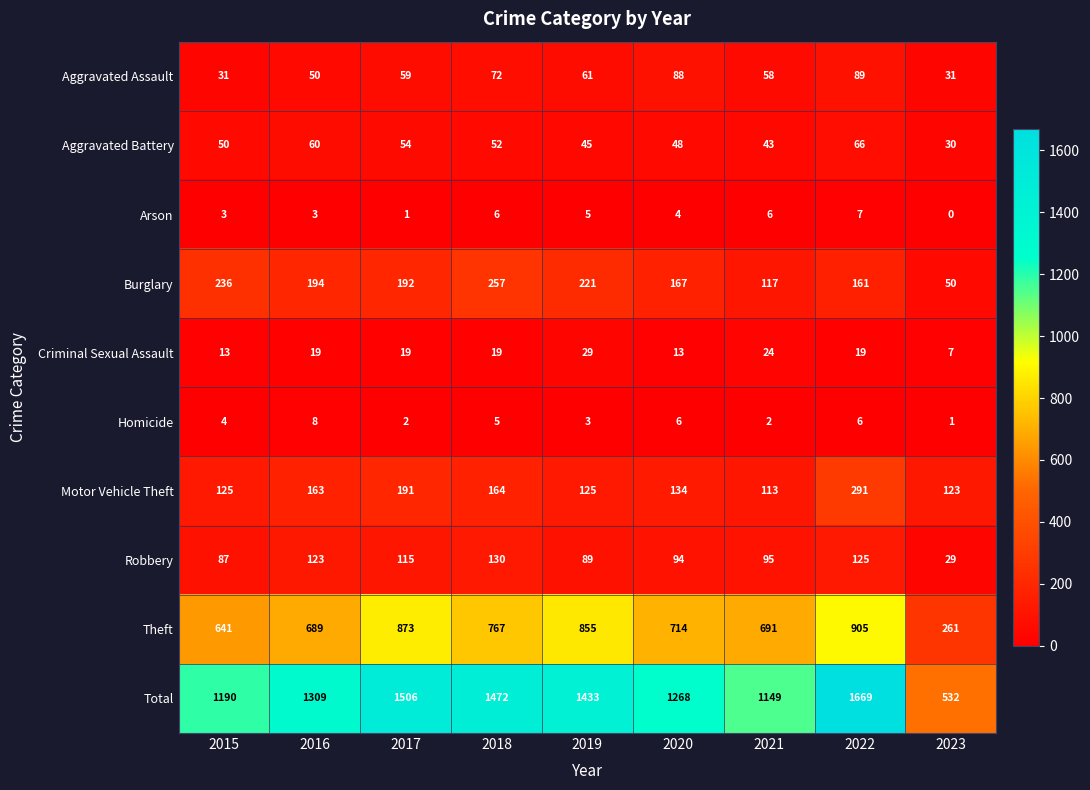

What is the difference between the maximum and second lowest values in the Arson series?

6